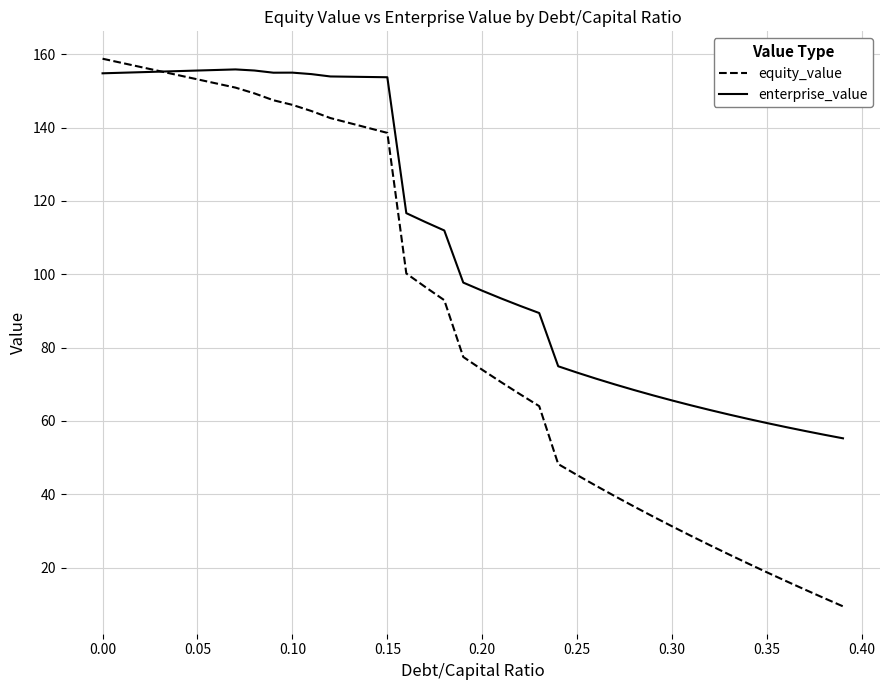

What is the difference between the maximum and minimum values in the equity_value series?

149.3